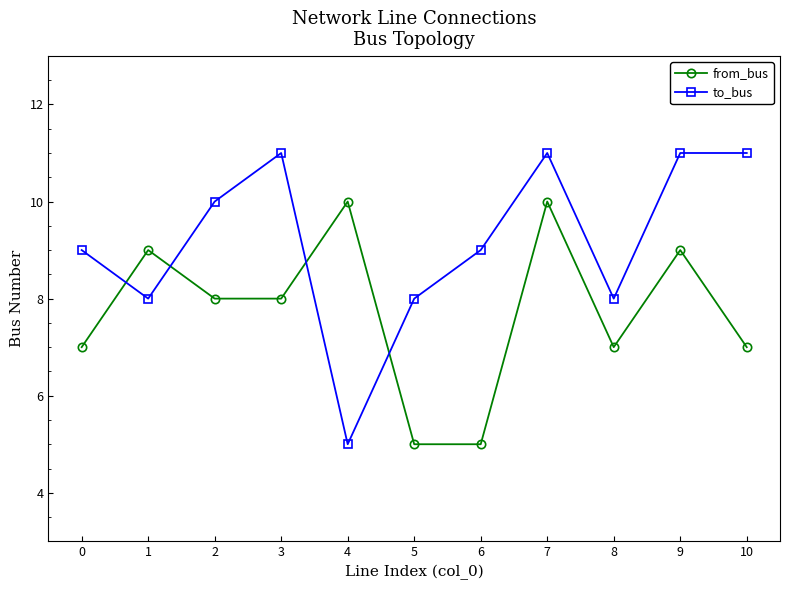

How many interior local valleys does the to_bus series have?

3